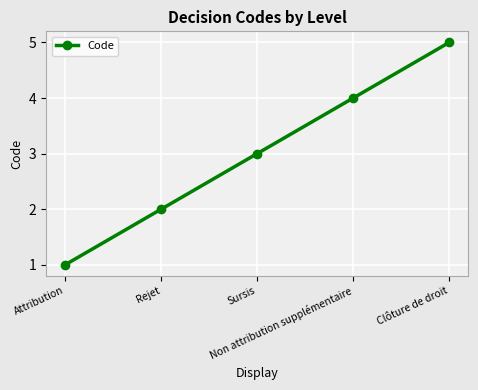

Which has a higher value, Non attribution supplémentaire or Rejet?

Non attribution supplémentaire